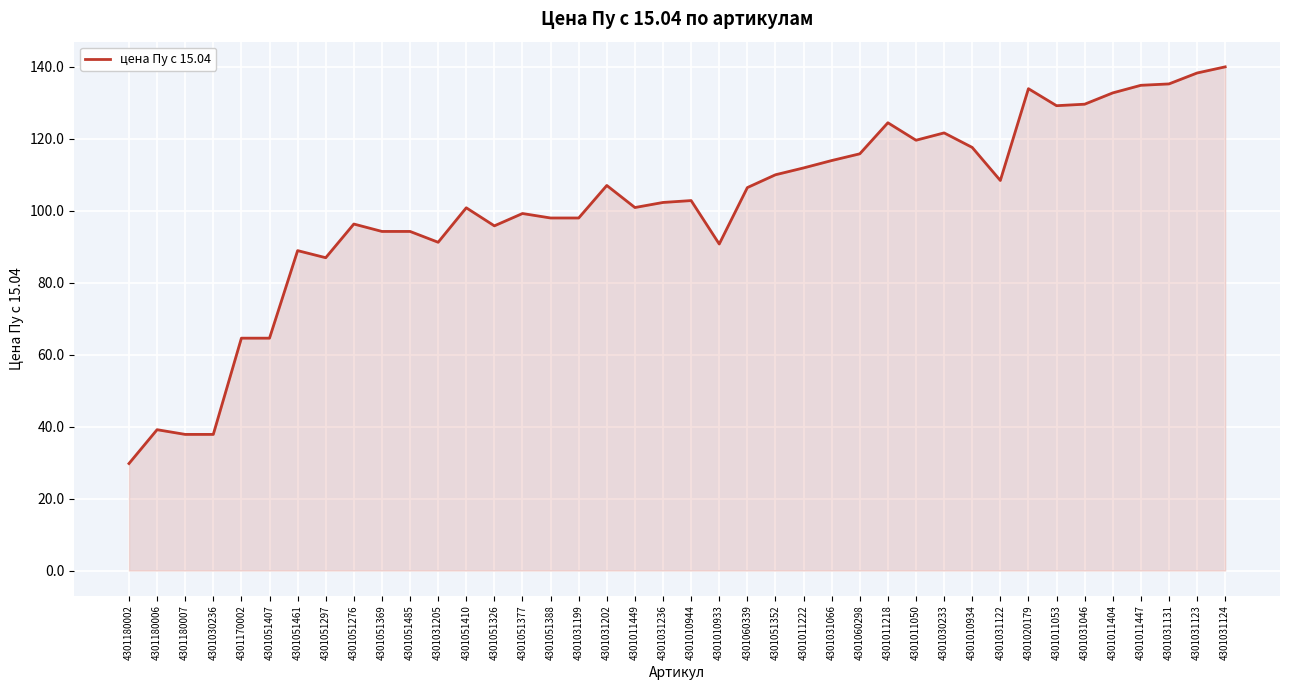

What position from the right is 4301011053?

7